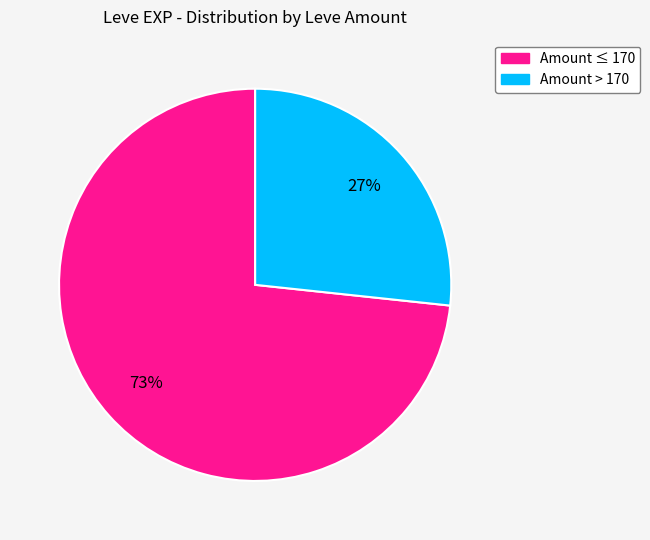

Does any single category account for the majority?

Yes